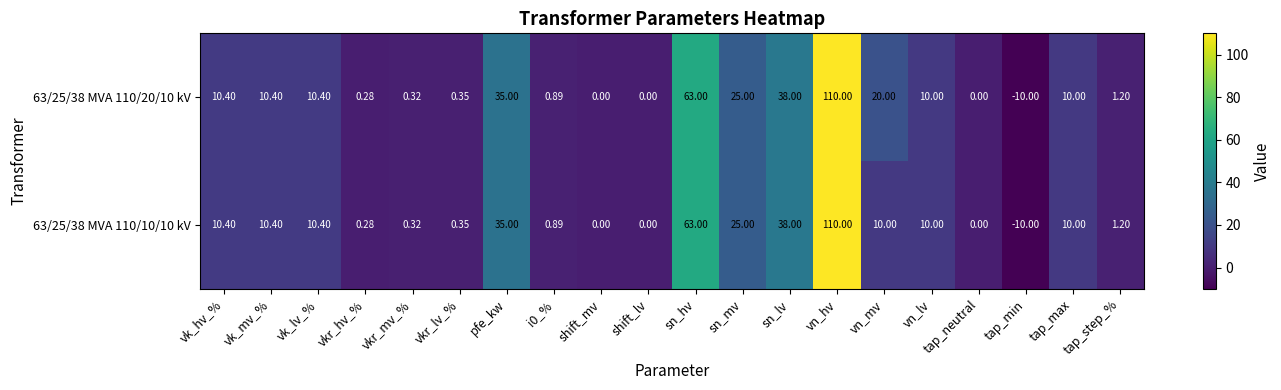

At which label does 63/25/38 MVA 110/20/10 kV first exceed 10?

vk_hv_%